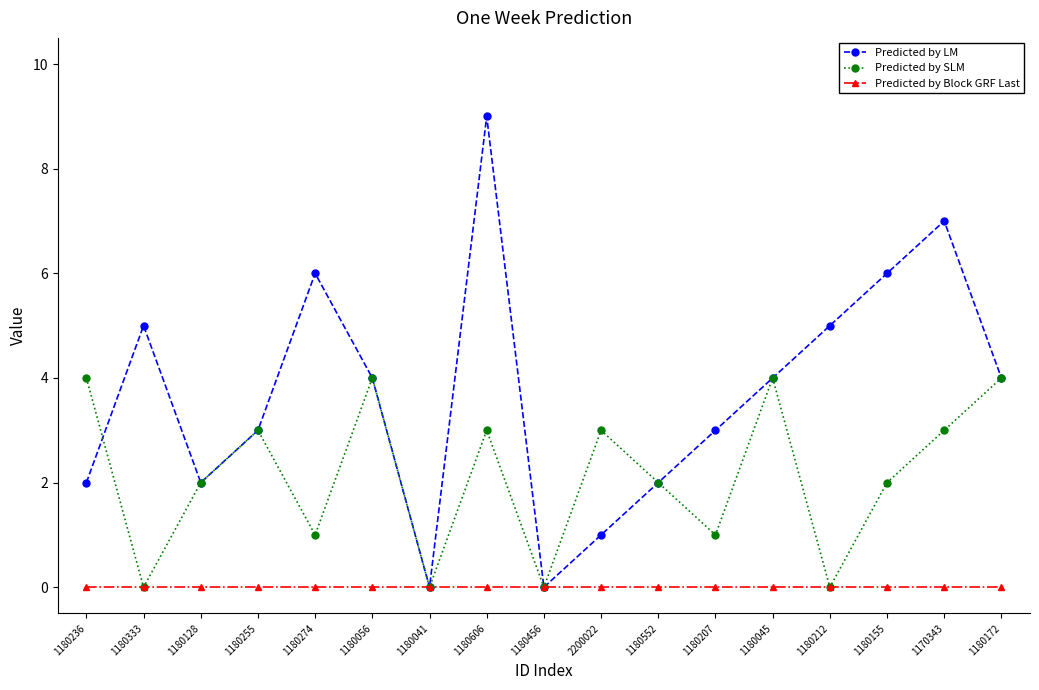

Where does the Predicted by LM series first go above 4?

1180333